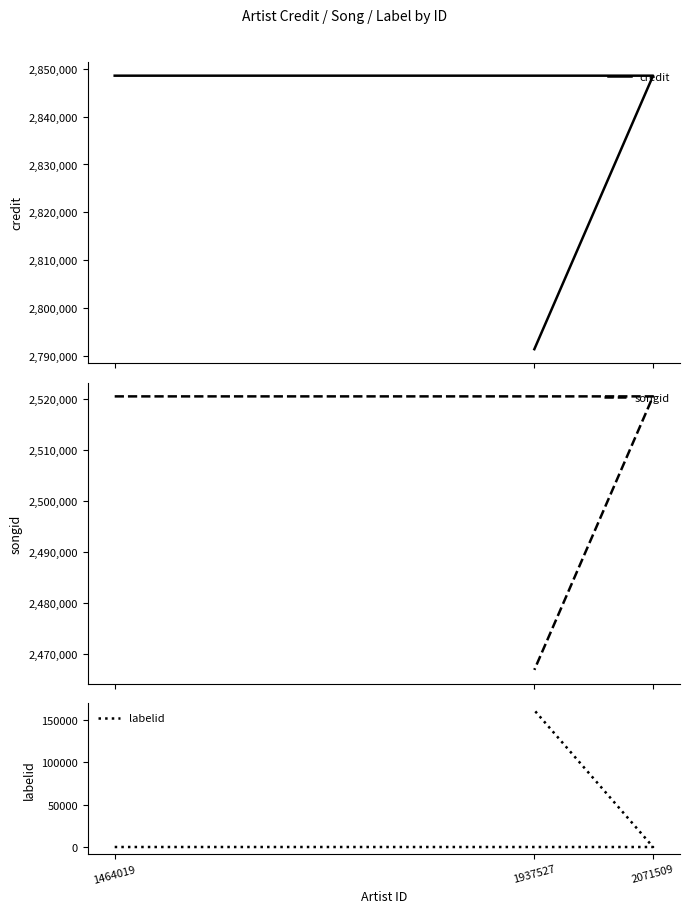

Does the chart have visible grid lines?

No